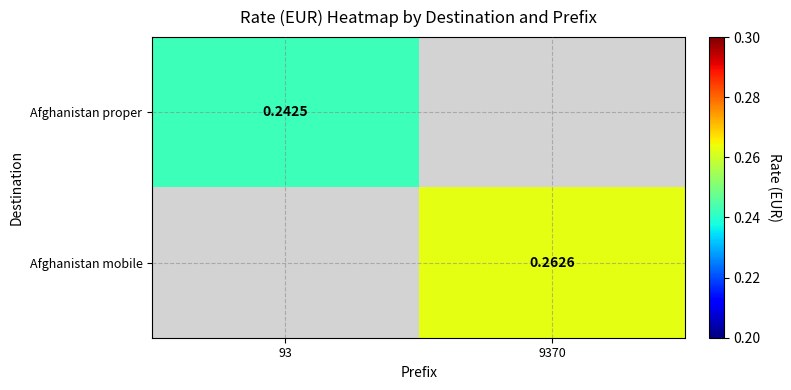

List the labels in order of Afghanistan proper value, smallest first.

93, 9370